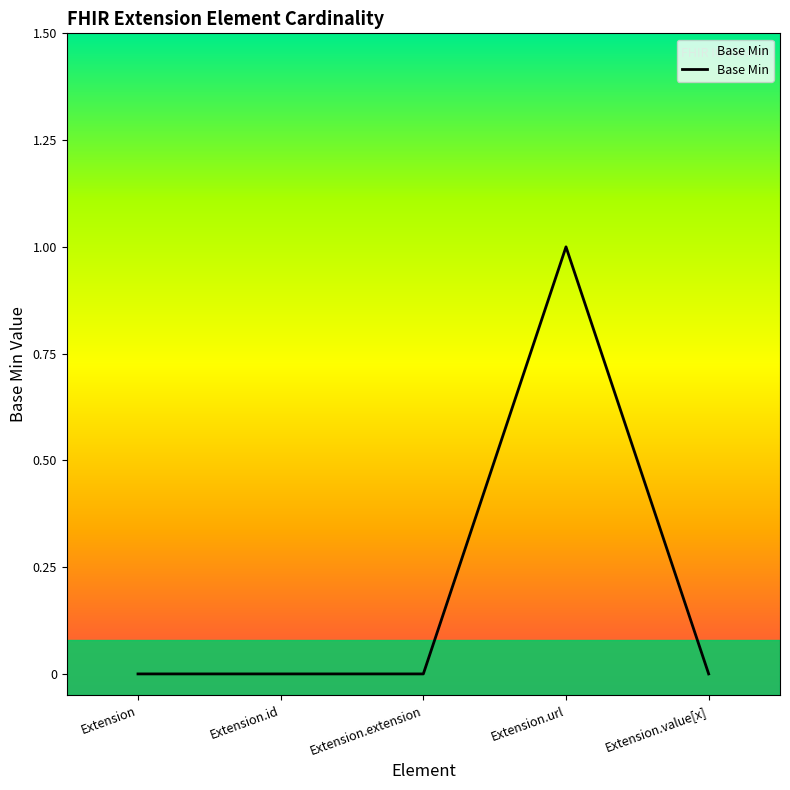

Reading left to right, extract all data points from this chart.

0	0	0	1	0